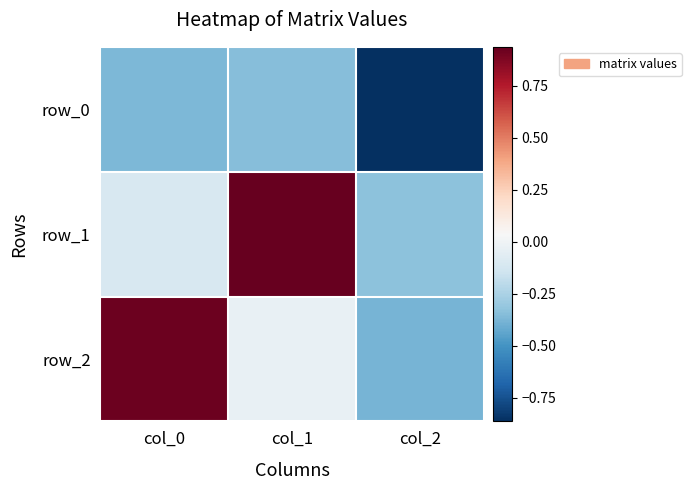

The value of row_2 at col_0 is 0.6. True or false?

False